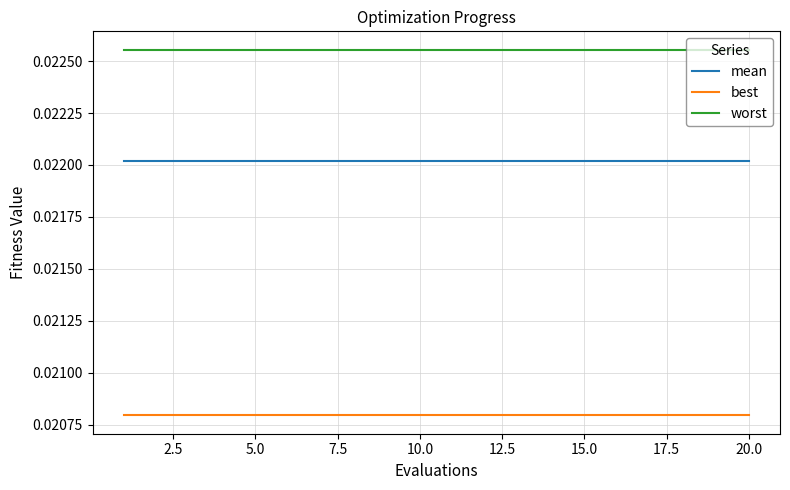

What are all the series names shown in the legend?

mean, best, worst